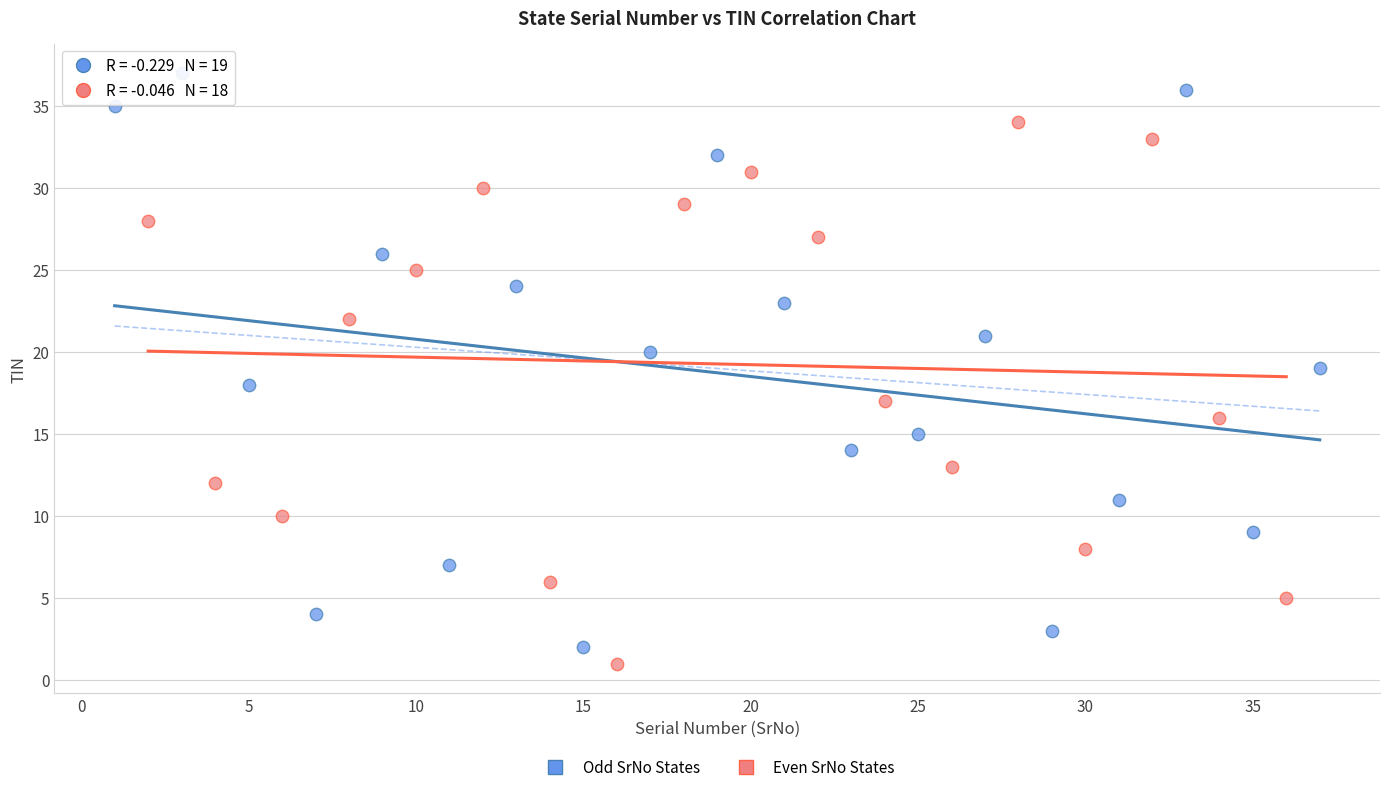

What are all the series names shown in the legend?

Odd SrNo States, Even SrNo States